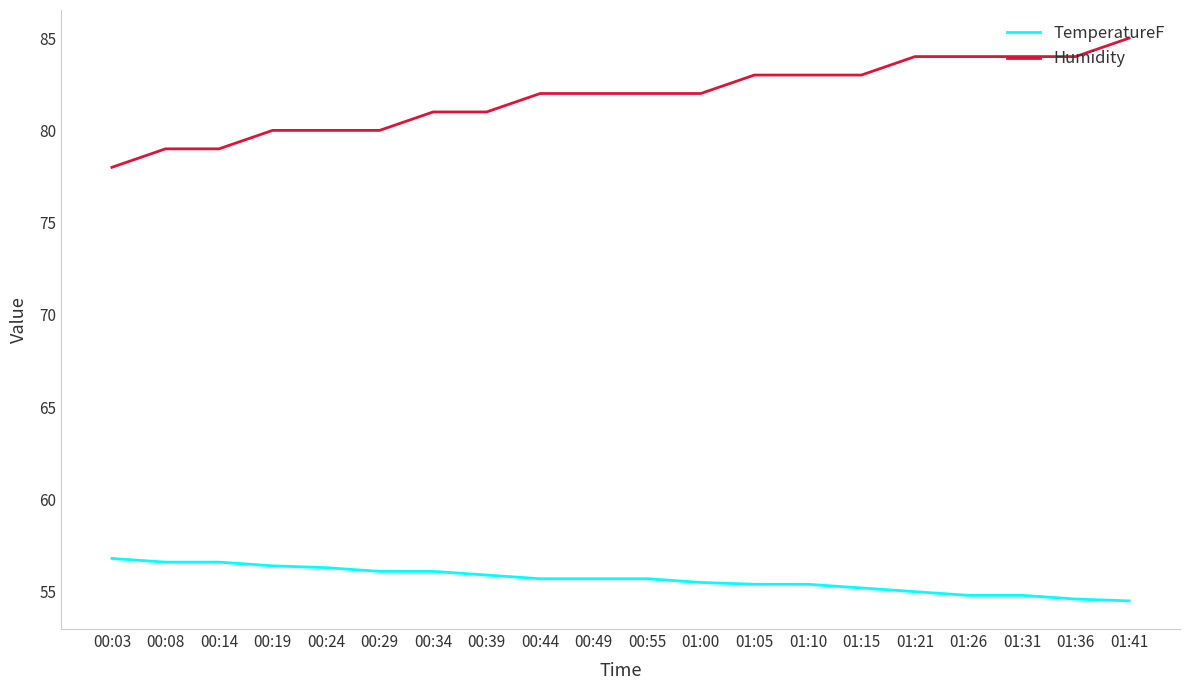

True or false: TemperatureF and Humidity intersect in this chart.

False